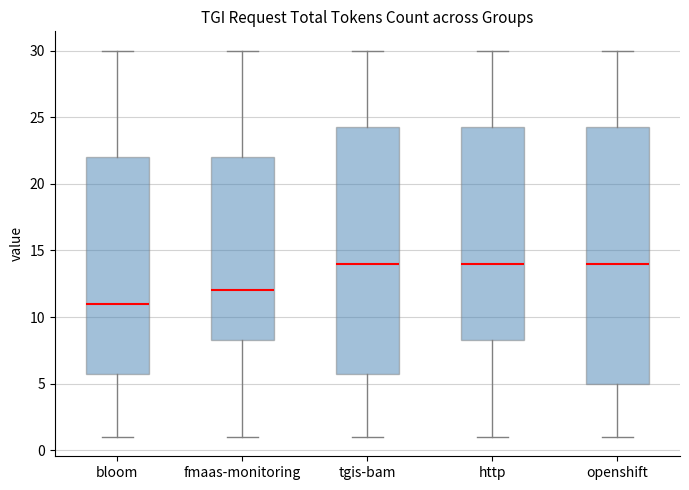

Where is the upper edge of the box for openshift on the y-axis? The values are not printed on the chart, so give them approximately, as read against the axis.

24.5